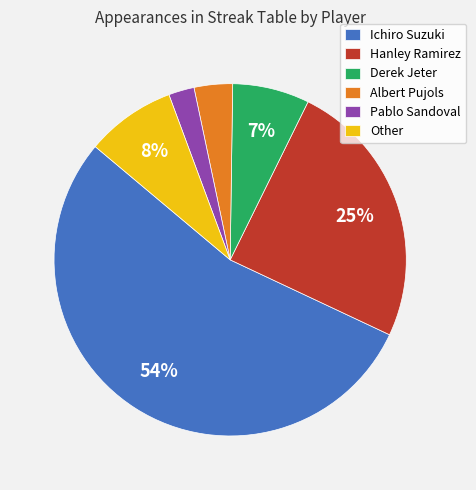

Which has a higher value, Pablo Sandoval or Derek Jeter?

Derek Jeter